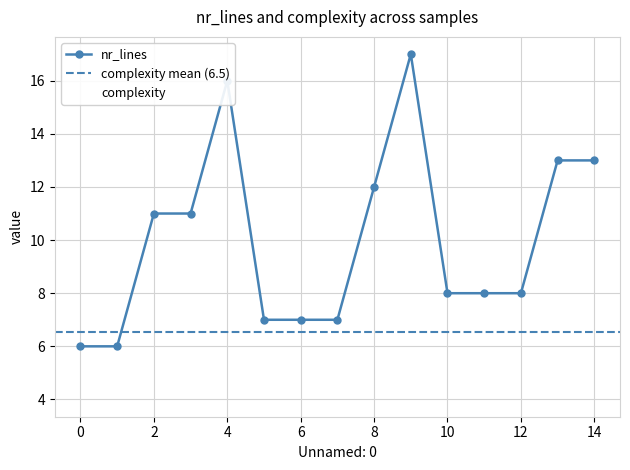

In complexity, how many points are lower than both neighbors (excluding endpoints)?

5